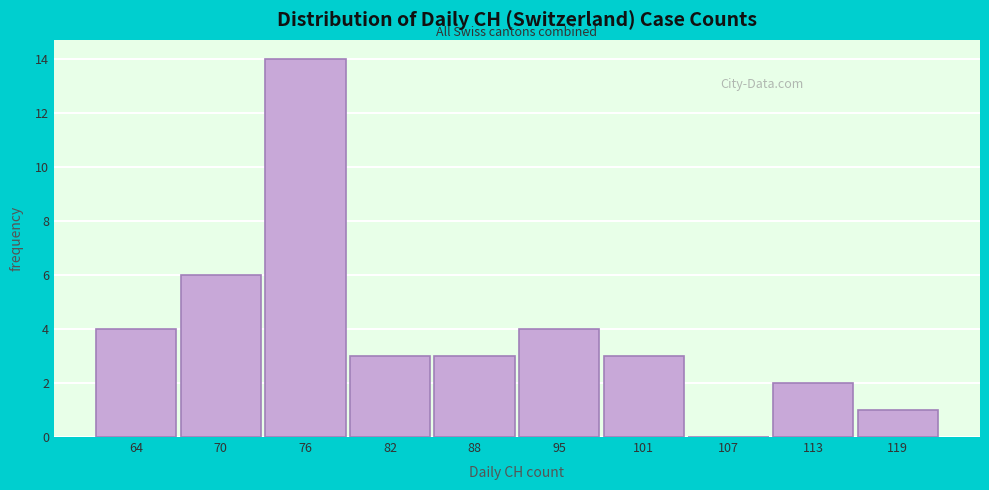

Reading left to right, extract all data points from this chart.

64=4	70=6	76=14	82=3	88=3	95=4	101=3	107=0	113=2	119=1